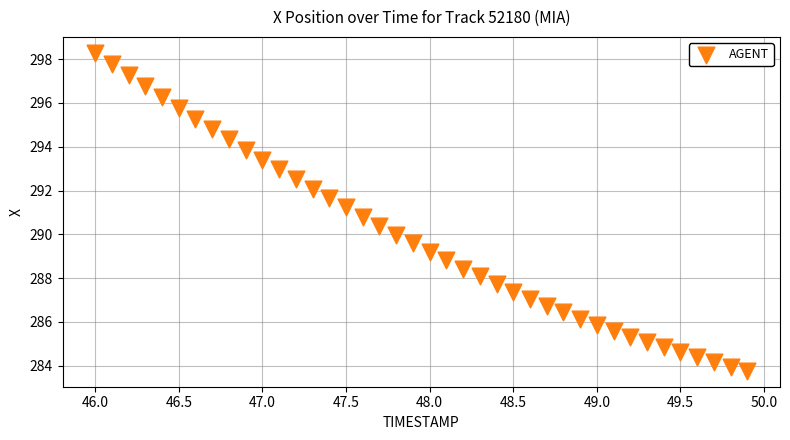

What is the range of Y values (max minus min)?

14.5